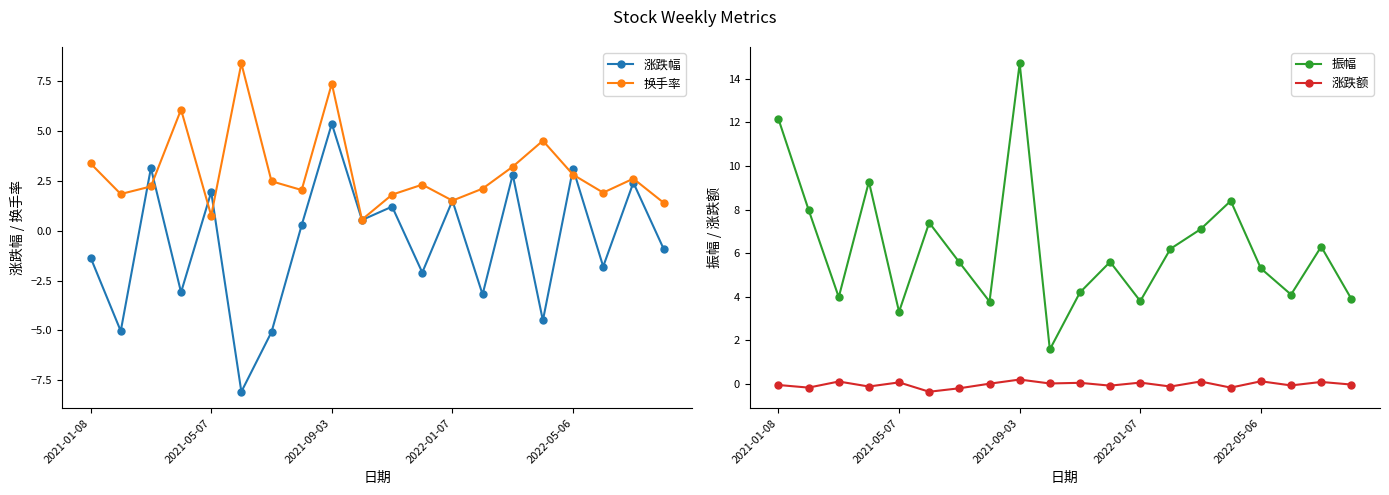

Where does the 振幅 series first go above 5?

2021-01-08